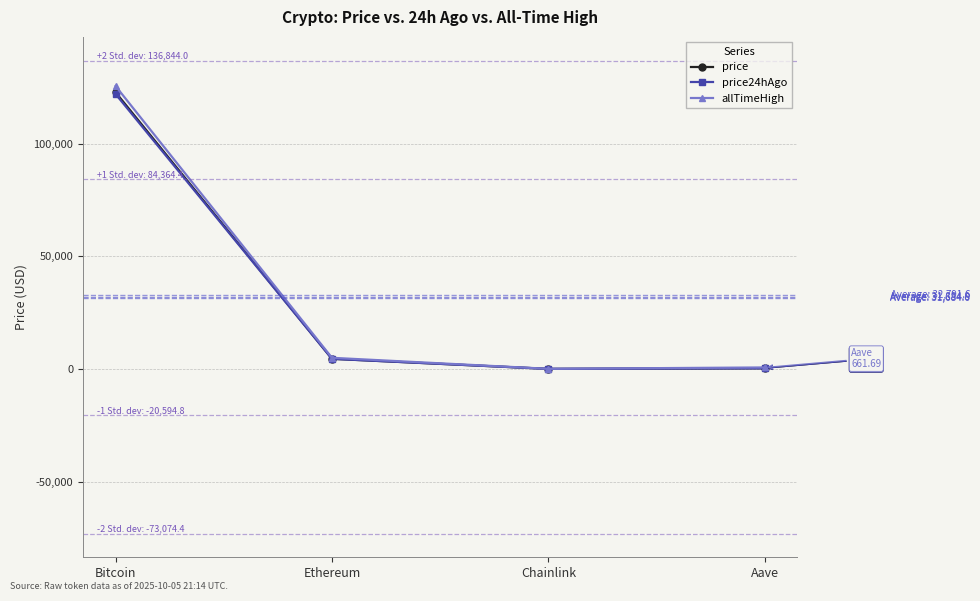

Is it true that price24hAgo equals 178994.5 at Bitcoin?

False